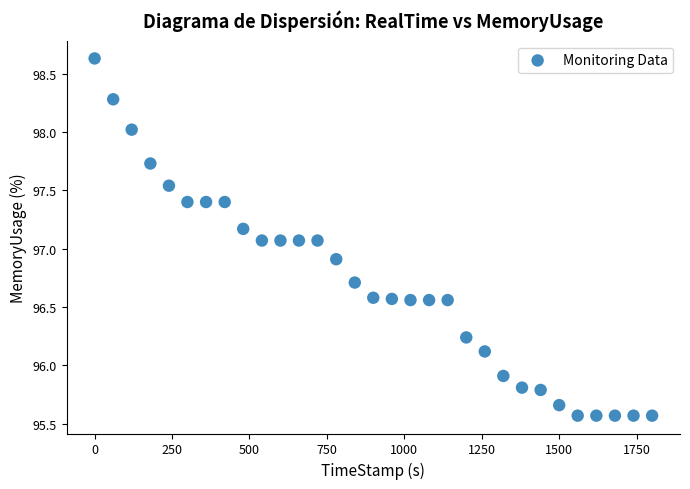

What is the range of Y values (max minus min)?

3.1